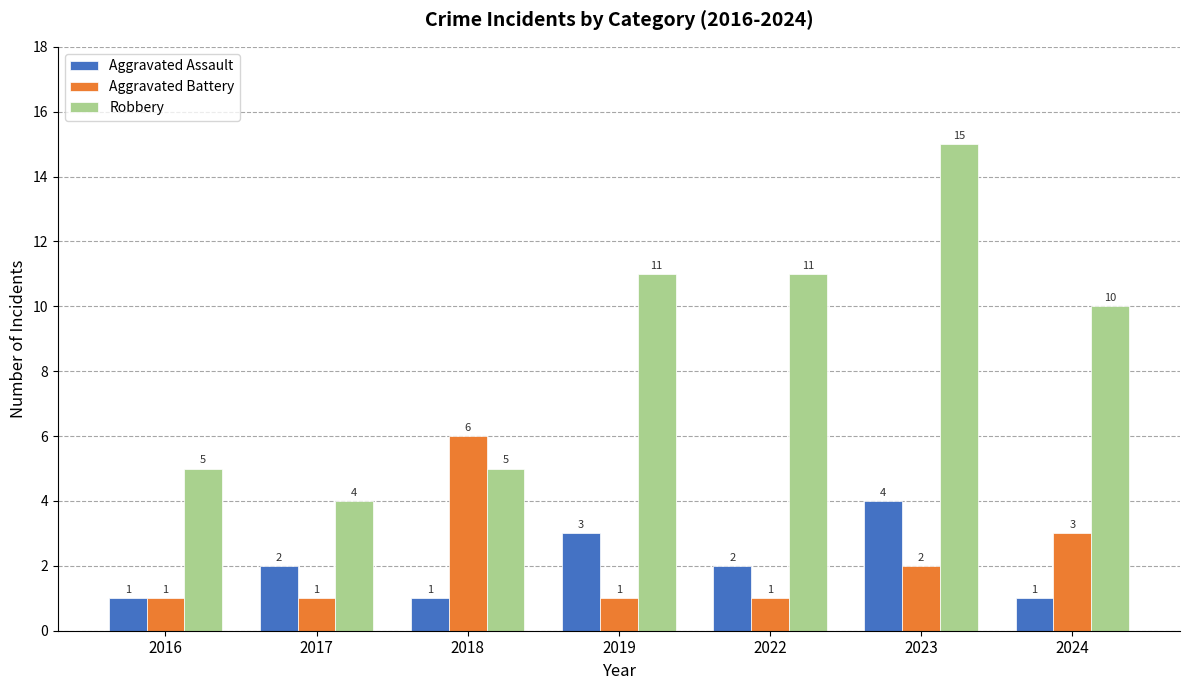

How many bars are there in each group?

3